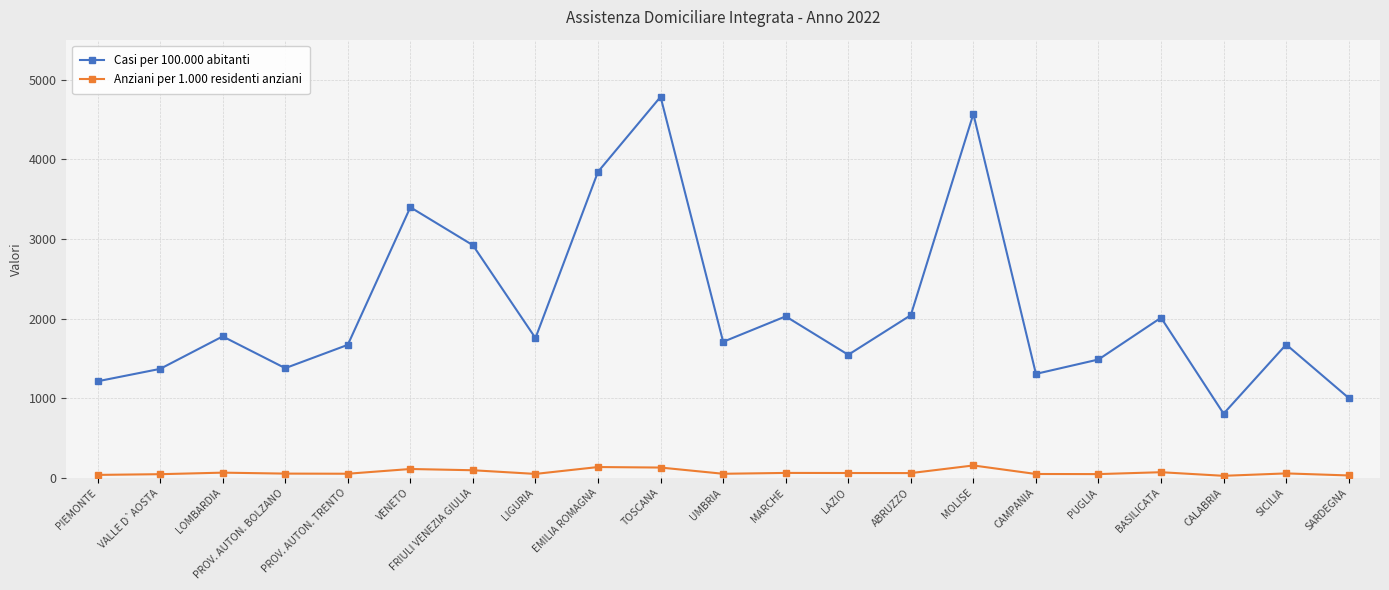

True or false: Casi per 100.000 abitanti and Anziani per 1.000 residenti anziani intersect in this chart.

False